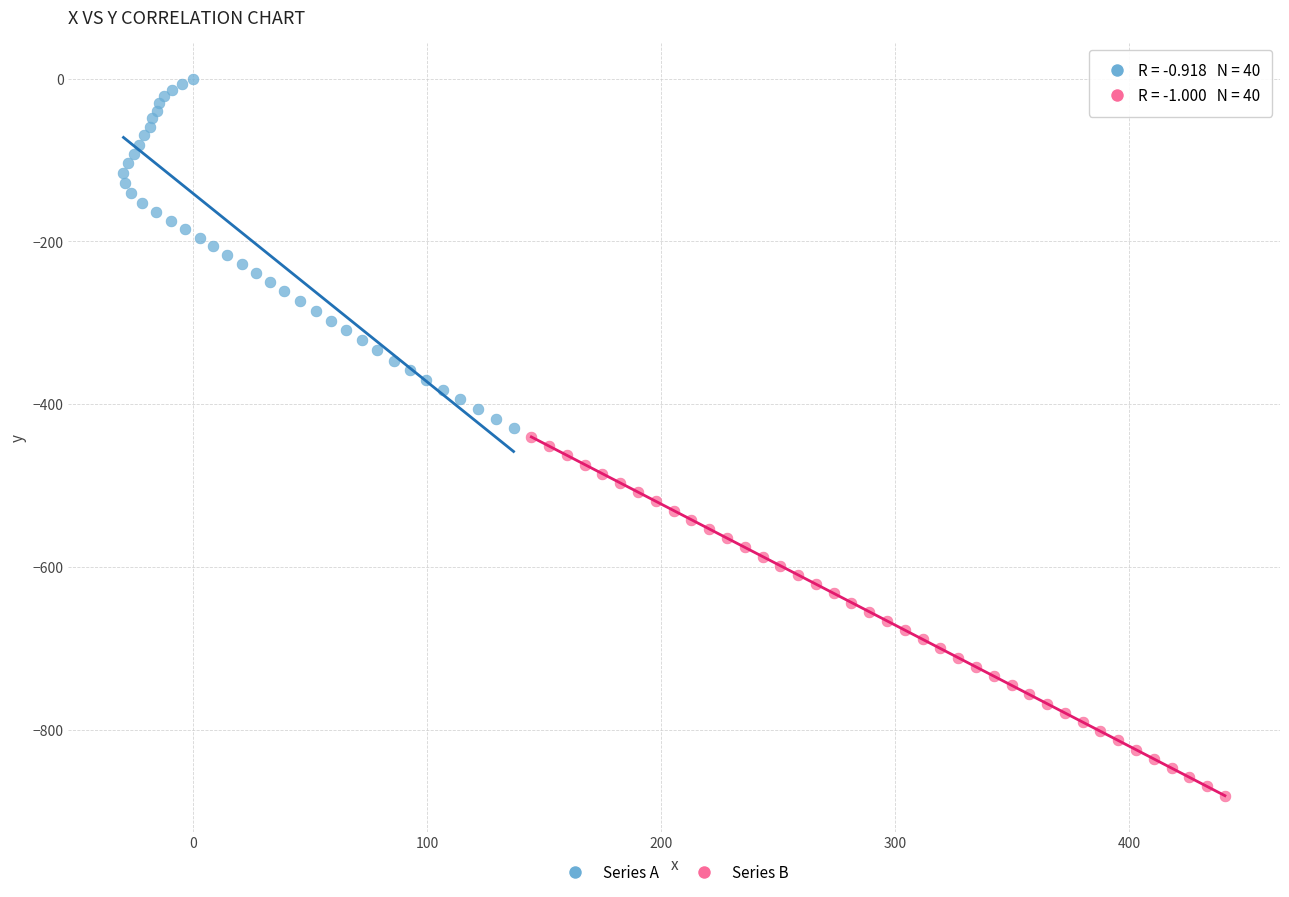

Which series has the widest spread of Y values?

Series B